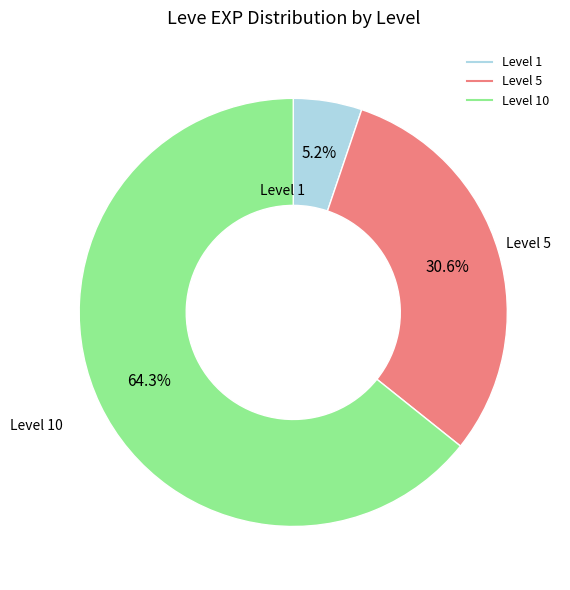

Does any single category account for the majority?

Yes